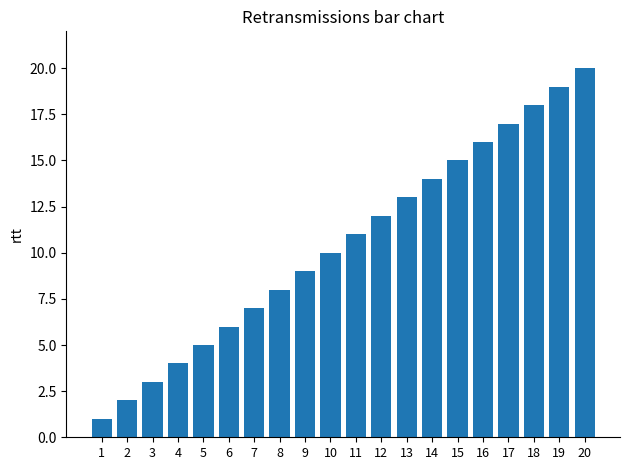

What is the sum of all values?

210